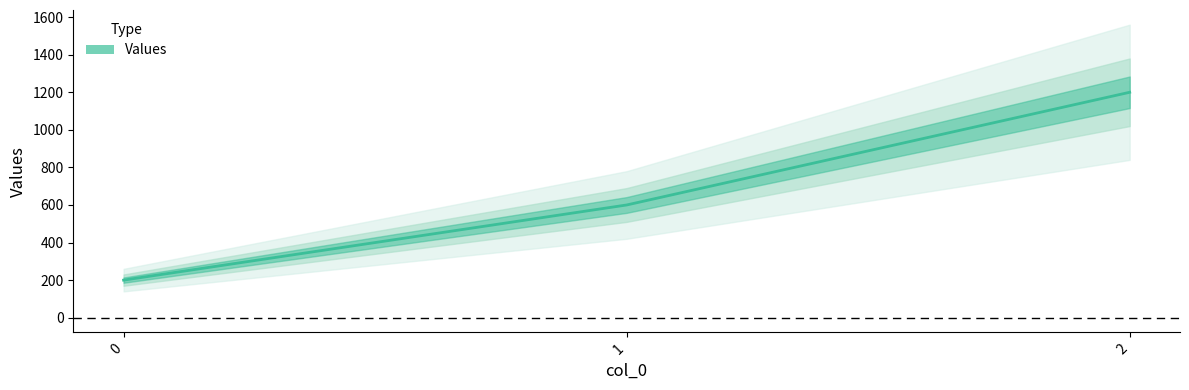

Reading right to left, list all the values displayed in this chart.

2=1200	1=600	0=200